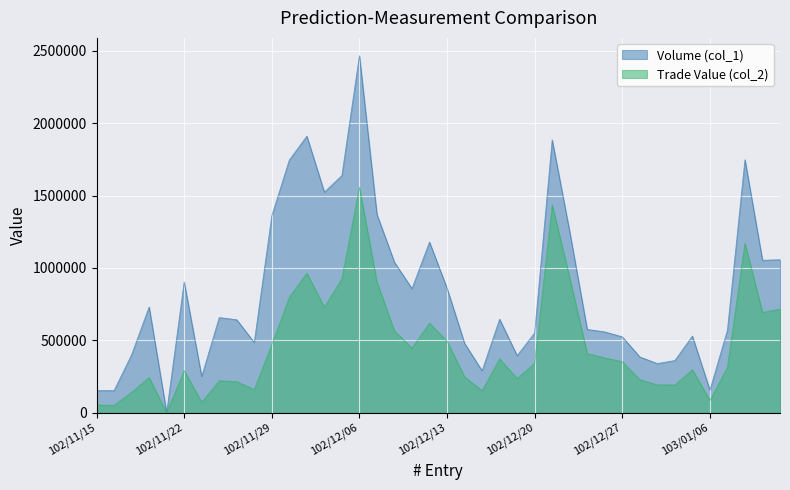

True or false: Volume (col_1) and Trade Value (col_2) intersect in this chart.

False